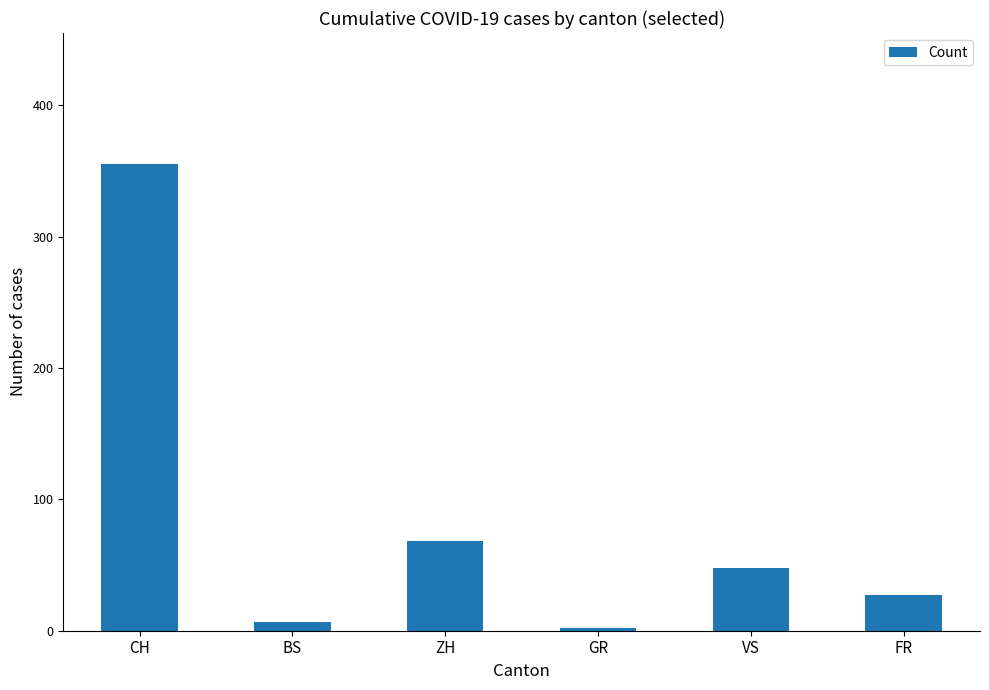

Approximately how many times larger is the value at CH compared to BS?

50.7